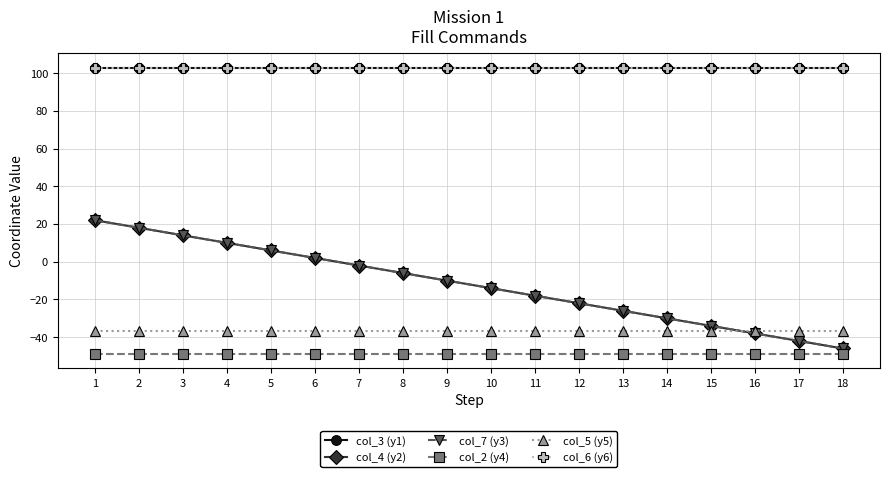

What is the spread (max minus min) of values at 17?

152